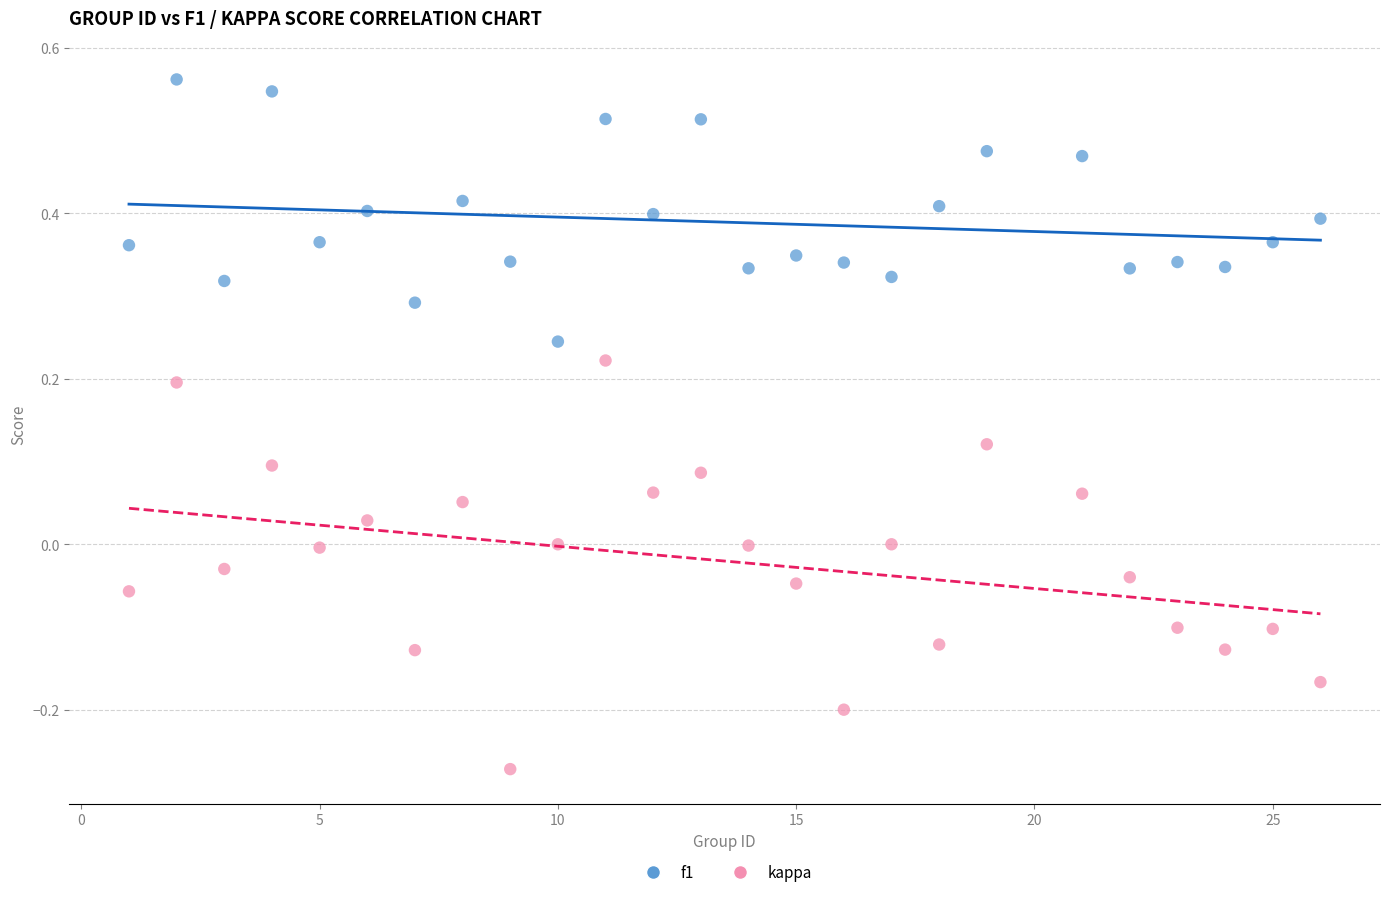

What are all the series names shown in the legend?

f1, kappa